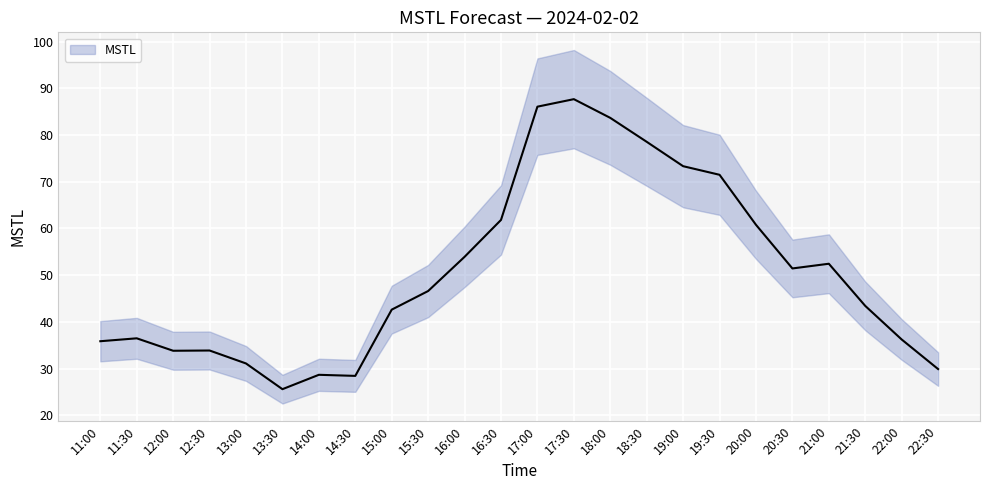

At which category does the chart reach its minimum across all series?

13:30